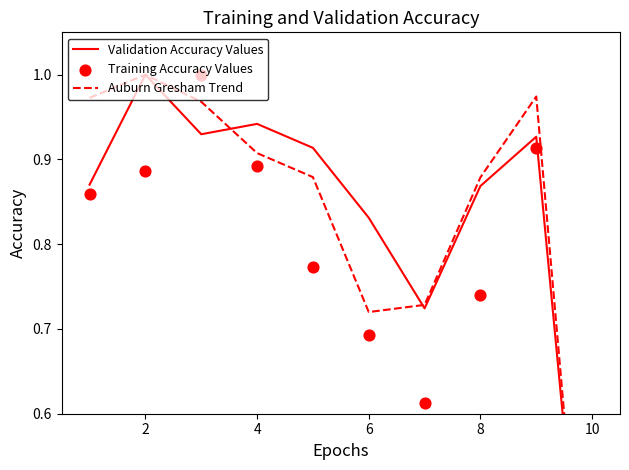

Which series has the largest Y range (max minus min)?

Auburn Gresham Trend